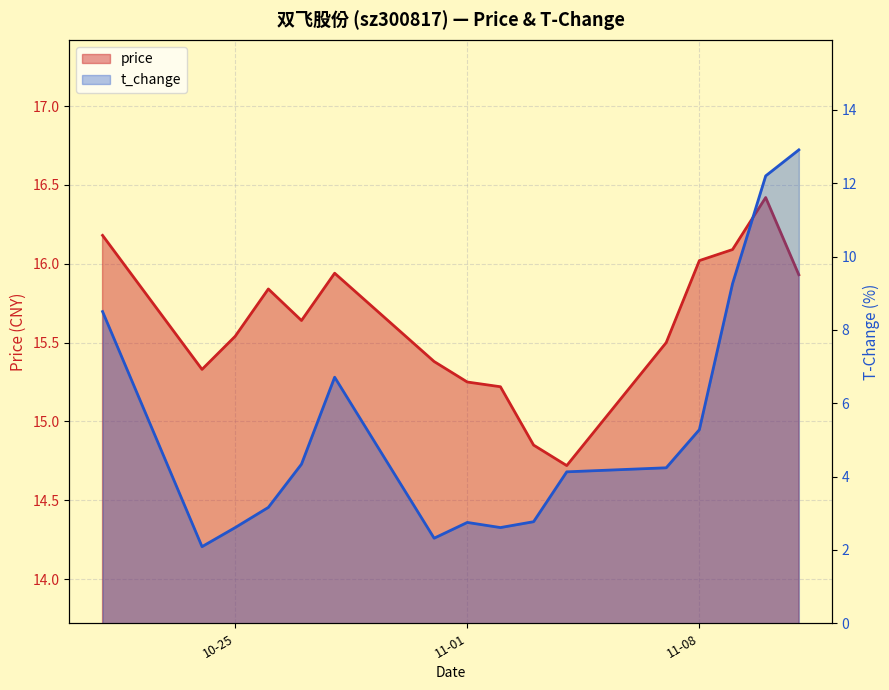

List the series in order of their peak value, lowest first.

t_change, price